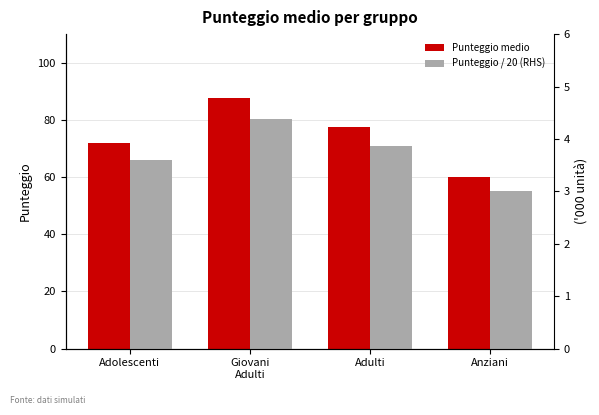

True or false: Punteggio / 20 (RHS) has a value of 3.0 at Anziani.

True